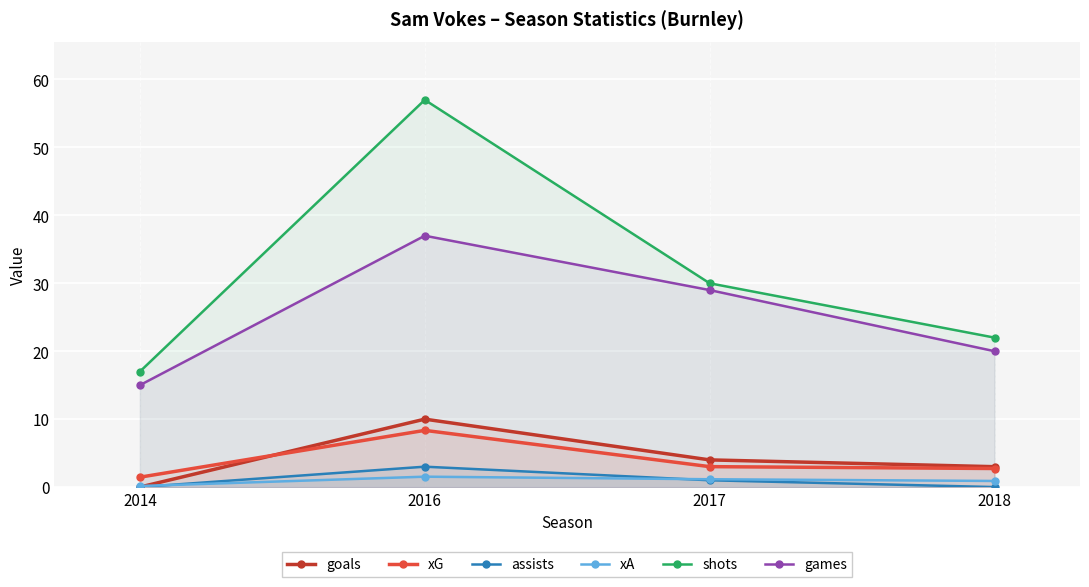

Reading left to right, list all the values displayed in this chart.

goals: 2014=0.0	2016=10.0	2017=4.0	2018=3.0
xG: 2014=1.5	2016=8.3	2017=3.0	2018=2.7
assists: 2014=0.0	2016=3.0	2017=1.0	2018=0.0
xA: 2014=0.2	2016=1.5	2017=1.2	2018=0.9
shots: 2014=17.0	2016=57.0	2017=30.0	2018=22.0
games: 2014=15.0	2016=37.0	2017=29.0	2018=20.0